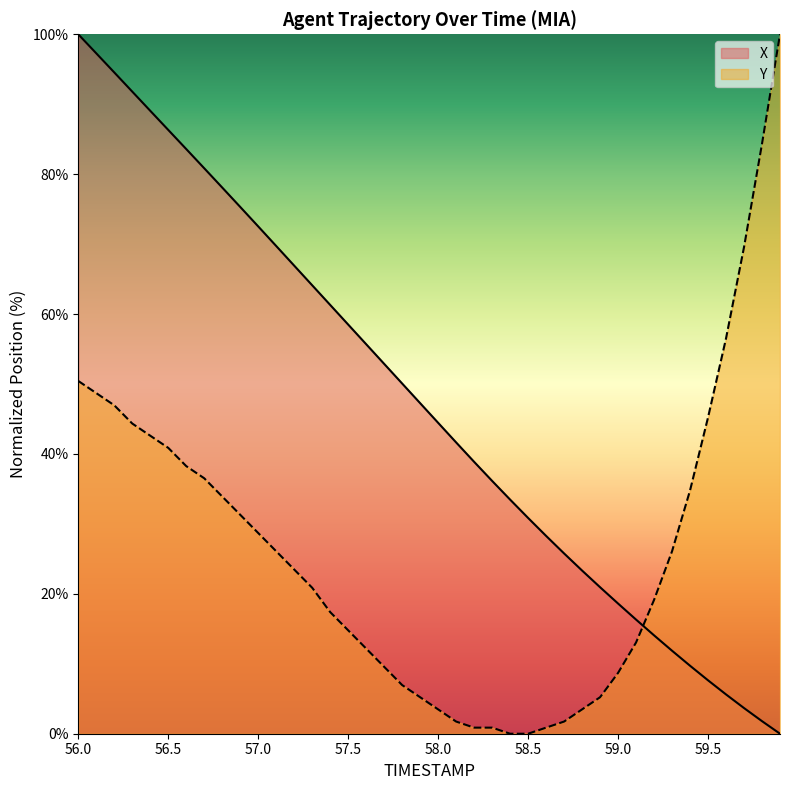

Which has a higher value, 59.2 or 56.7?

56.7